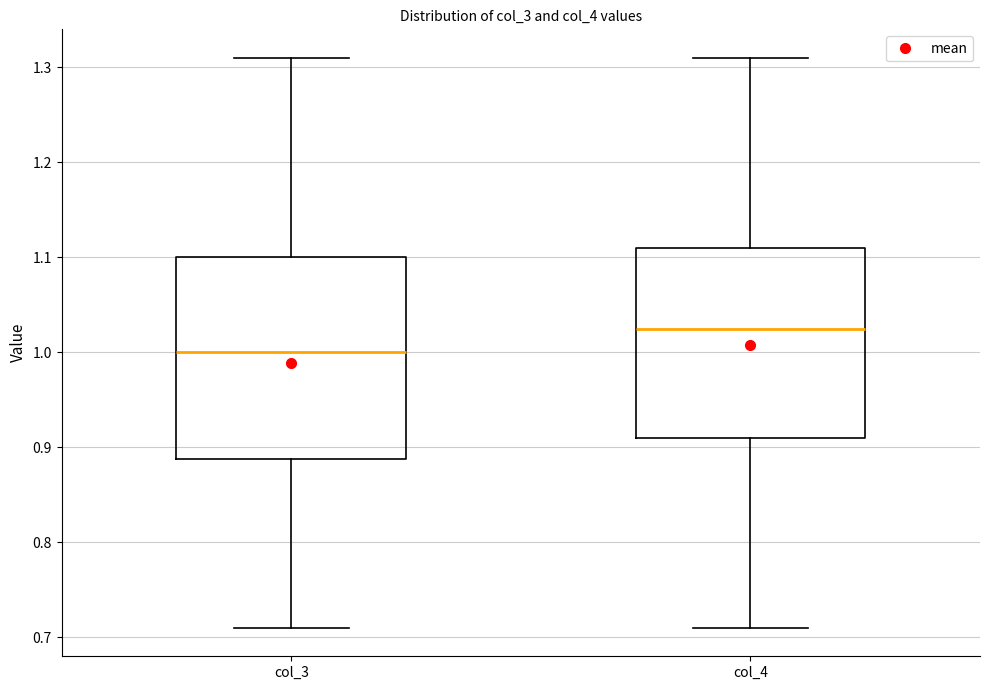

Where is the upper edge of the box for col_3 on the y-axis? The values are not printed on the chart, so give them approximately, as read against the axis.

1.10